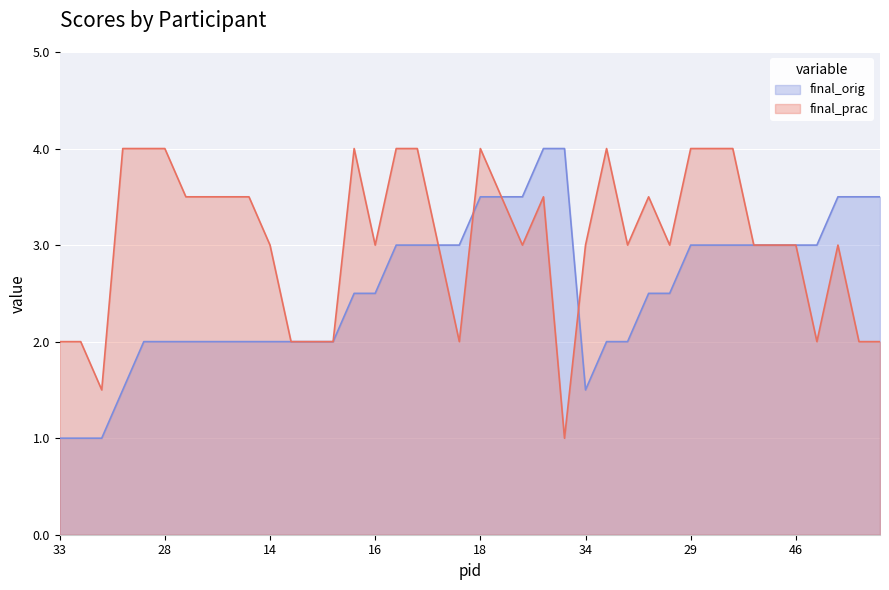

List the labels in order of final_orig value, largest first.

42, 25, 18, 17, 38, 31, 1, 7, 6, 8, 27, 48, 29, 40, 41, 15, 39, 46, 9, 32, 16, 21, 30, 3, 28, 10, 20, 22, 49, 14, 5, 12, 43, 24, 11, 37, 34, 33, 45, 44